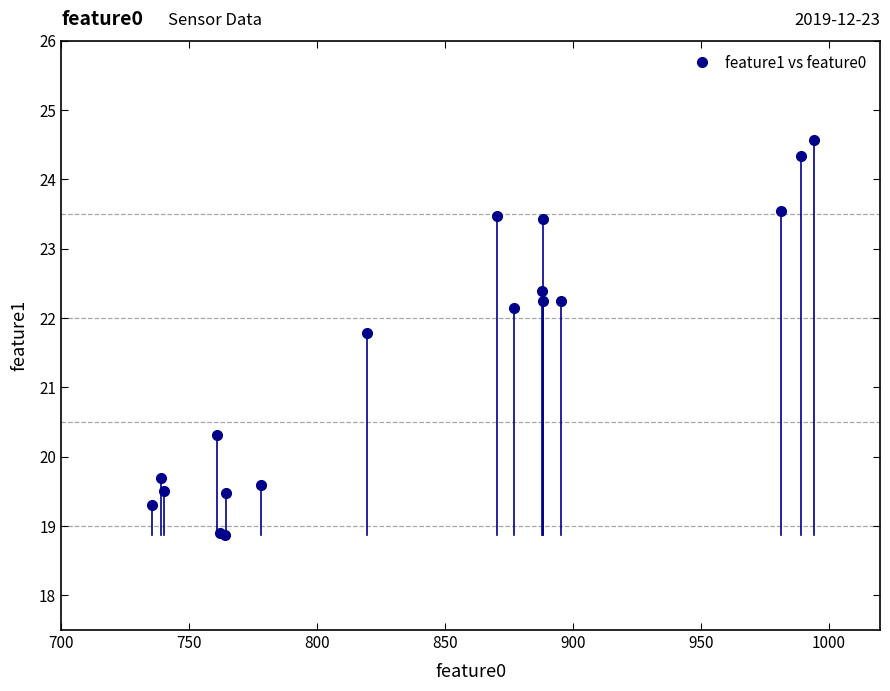

What Y value in the scatter plot is closest to 21?

20.3